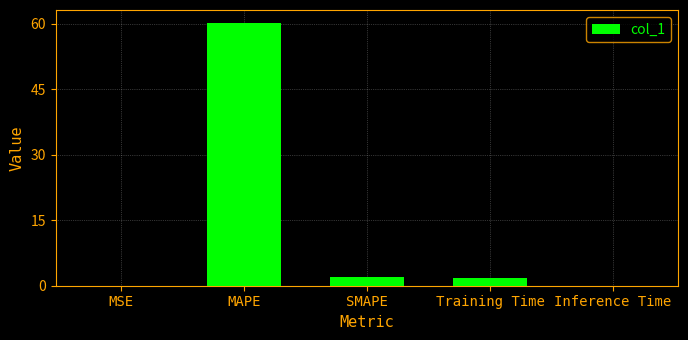

Which label corresponds to the largest value in the chart?

MAPE